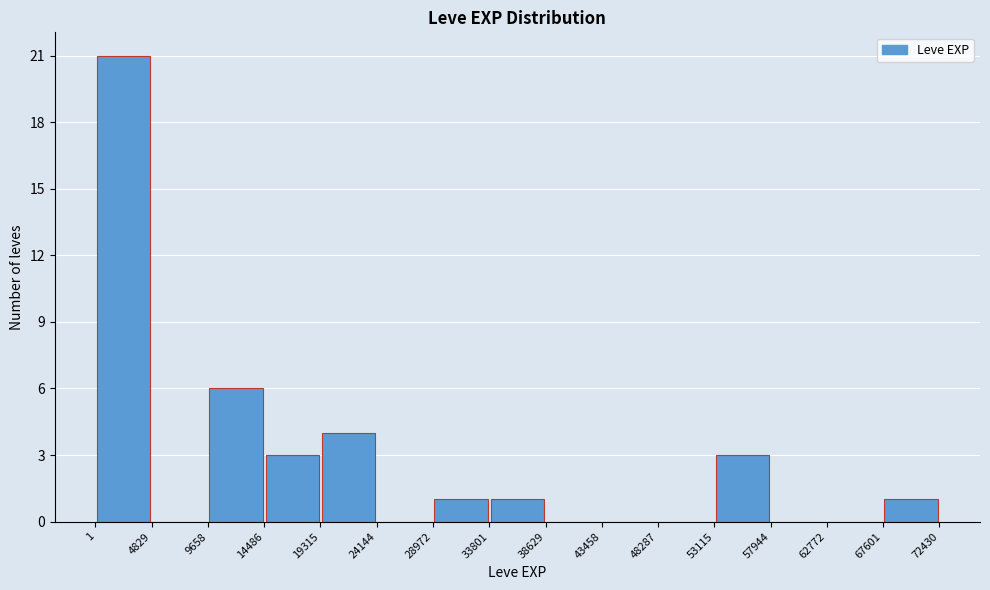

Over which range of the x-axis is the bar tallest?

1 to 4829